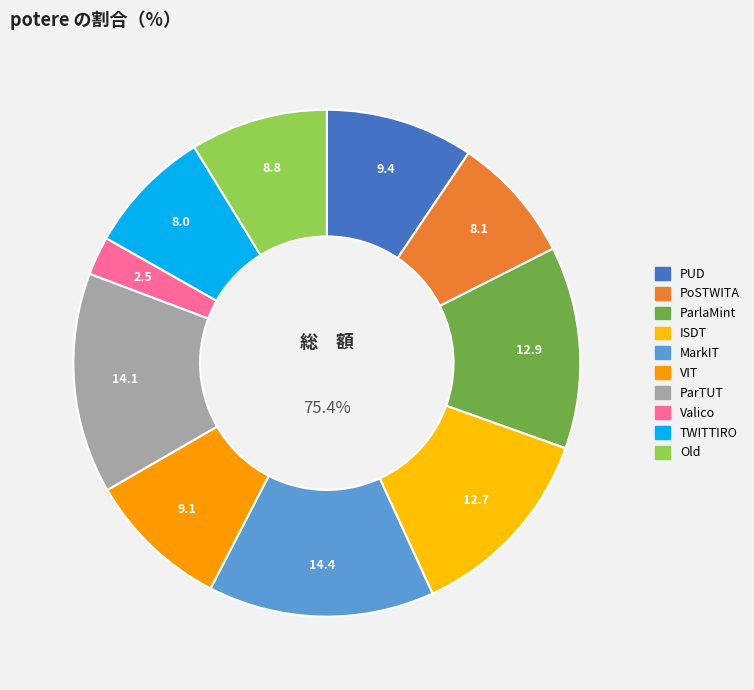

Which has a higher value, UD_Italian-MarkIT or UD_Italian-TWITTIRO?

UD_Italian-MarkIT